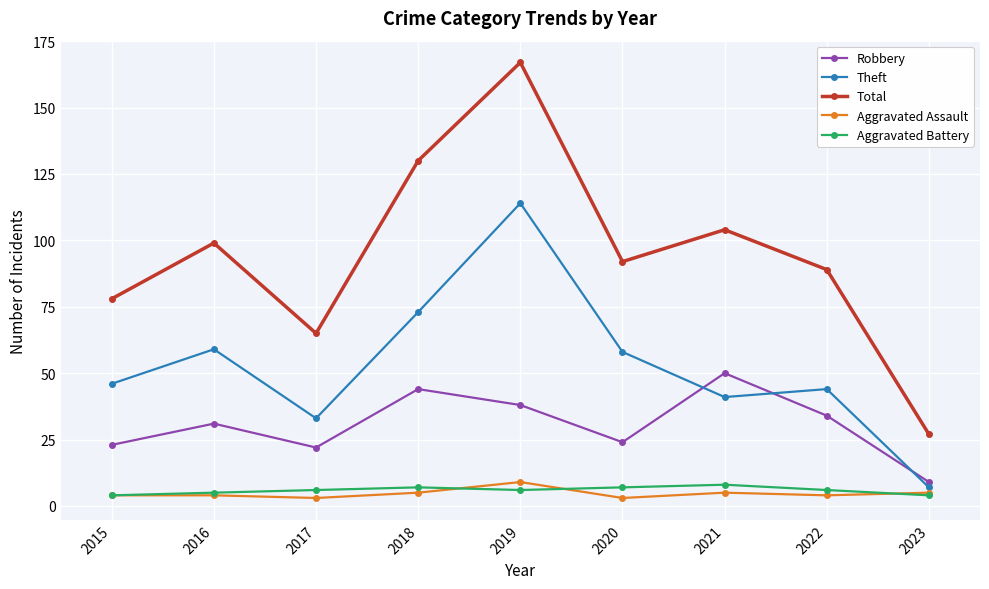

Reading right to left, transcribe all the data shown in this chart.

Robbery: 9	34	50	24	38	44	22	31	23
Theft: 7	44	41	58	114	73	33	59	46
Total: 27	89	104	92	167	130	65	99	78
Aggravated Assault: 5	4	5	3	9	5	3	4	4
Aggravated Battery: 4	6	8	7	6	7	6	5	4